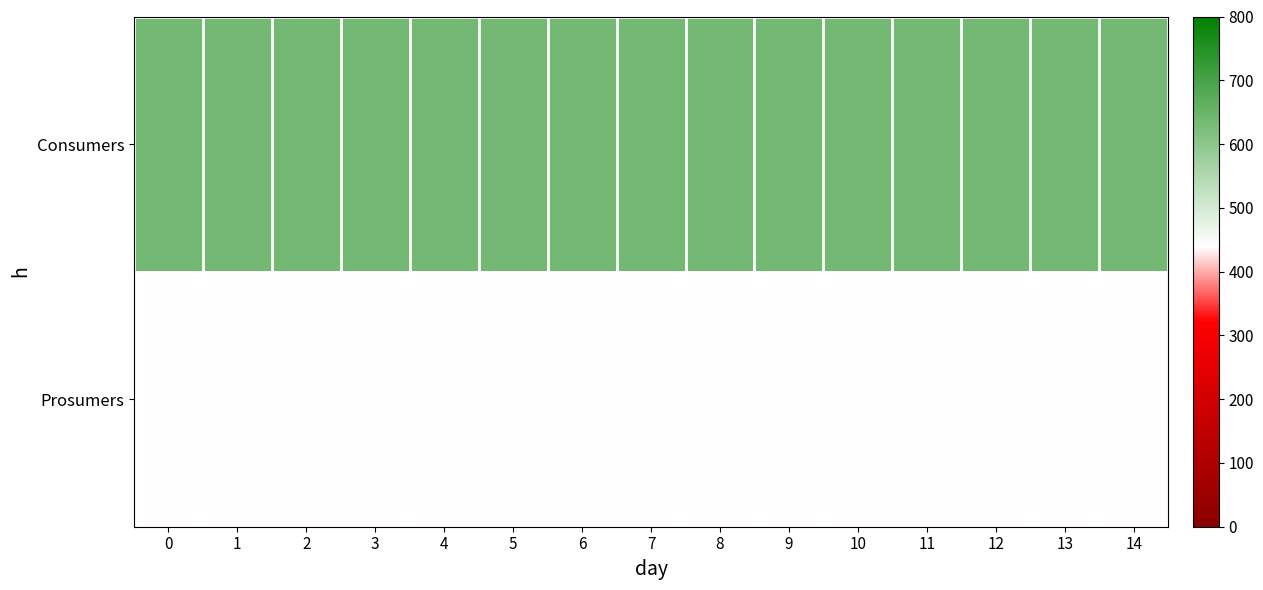

What is the difference between the highest and lowest values at 9?

195